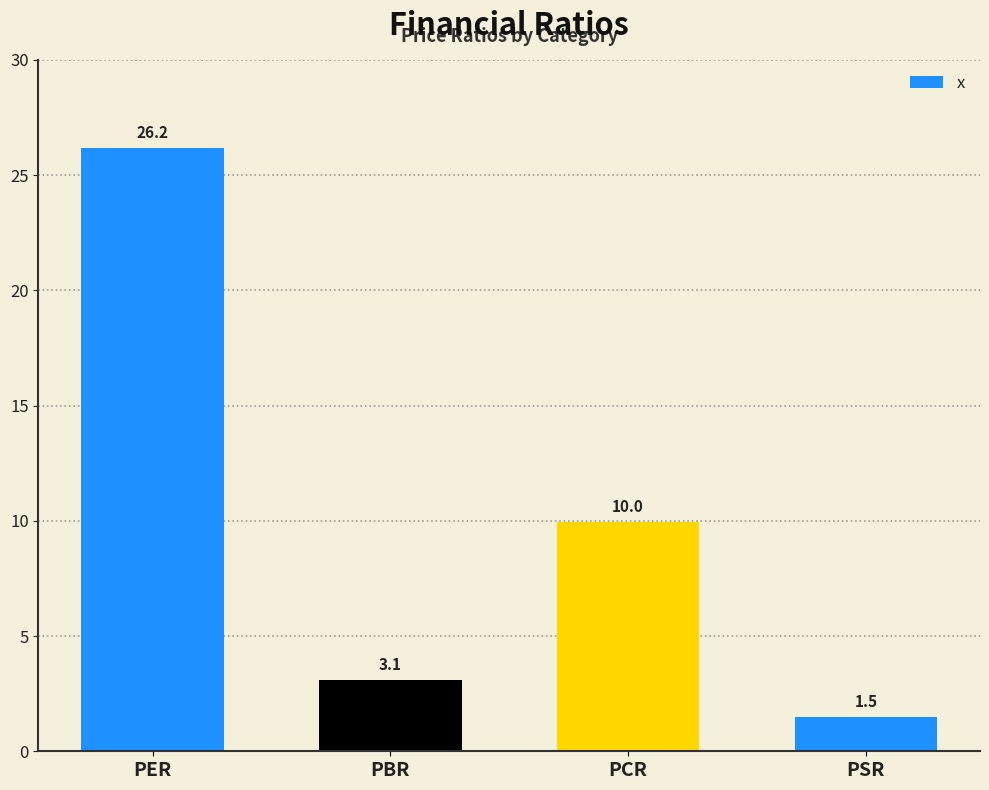

At which label is the value closest to 13?

PCR